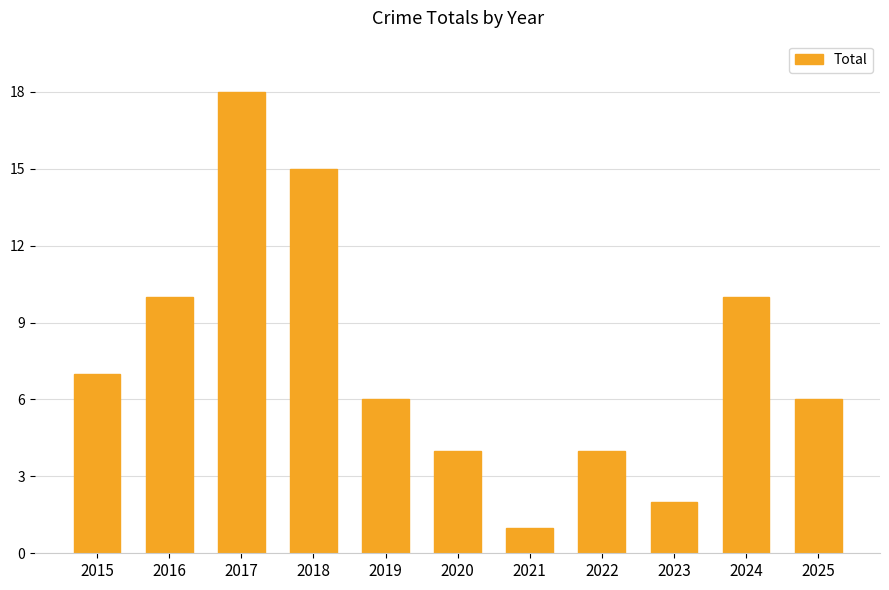

What is the maximum value shown in the chart?

18